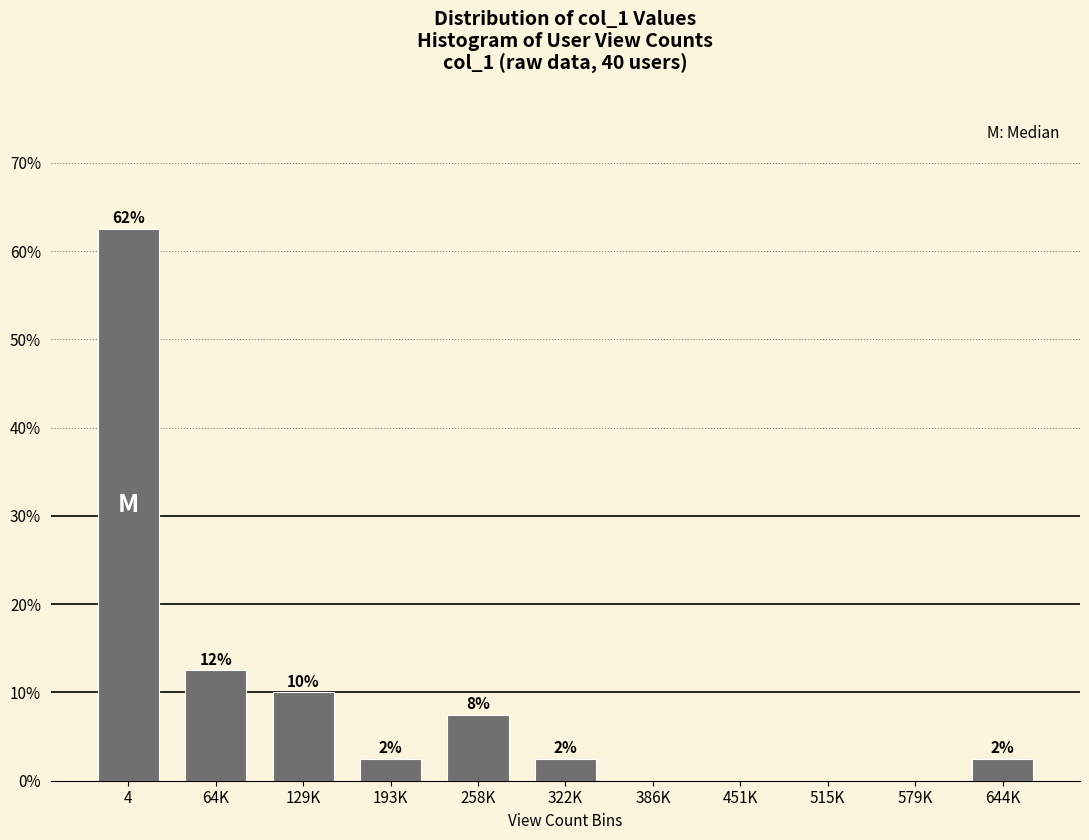

Are the bars horizontal?

No